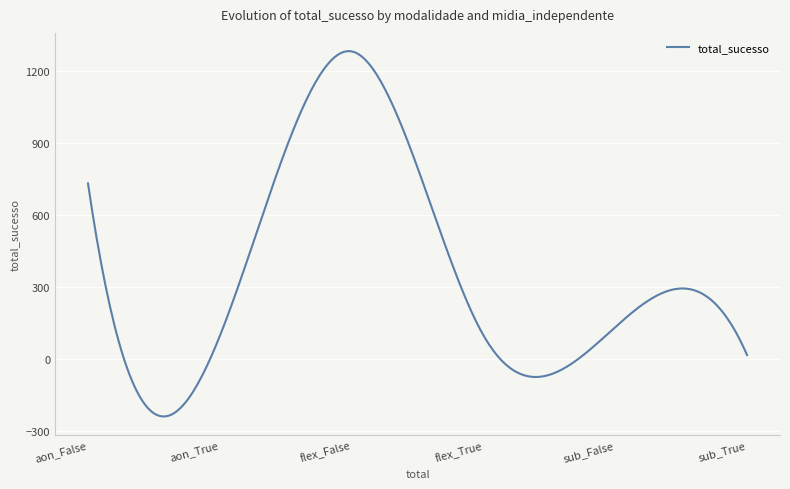

Is this an area chart (filled region under the line)?

No